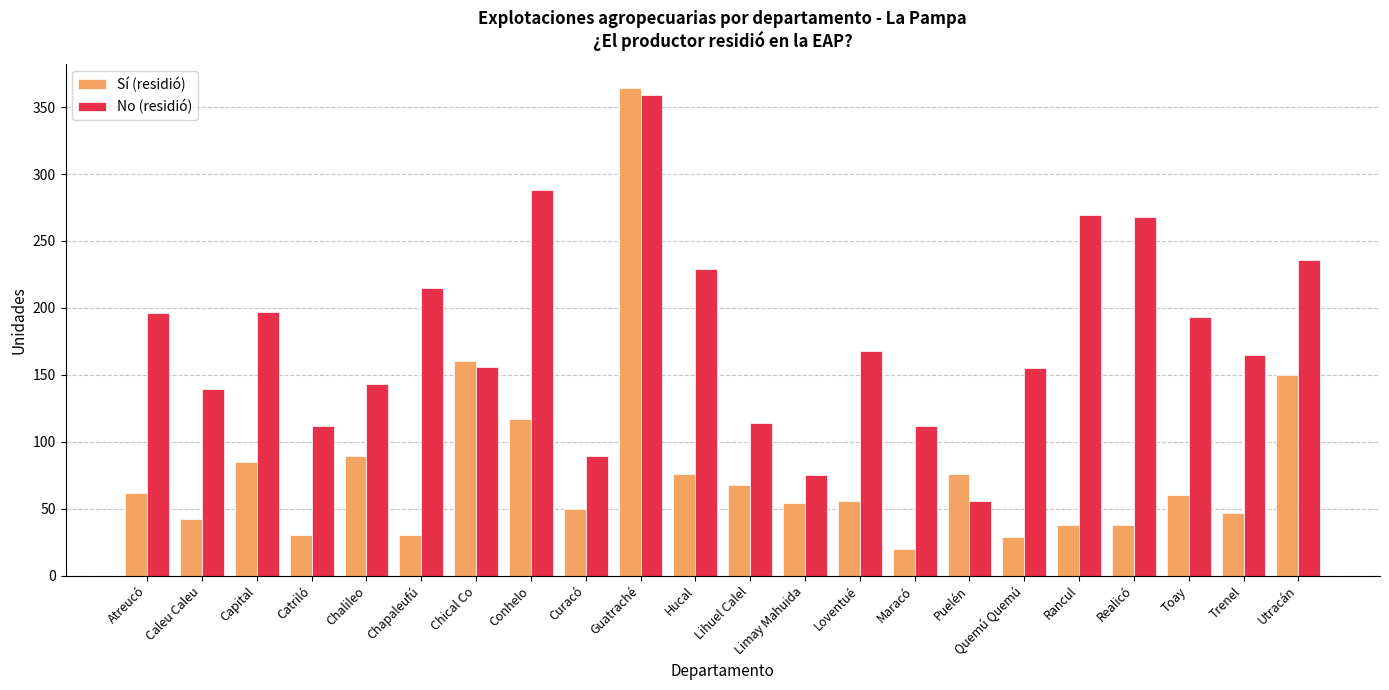

Does the chart contain any negative values?

No